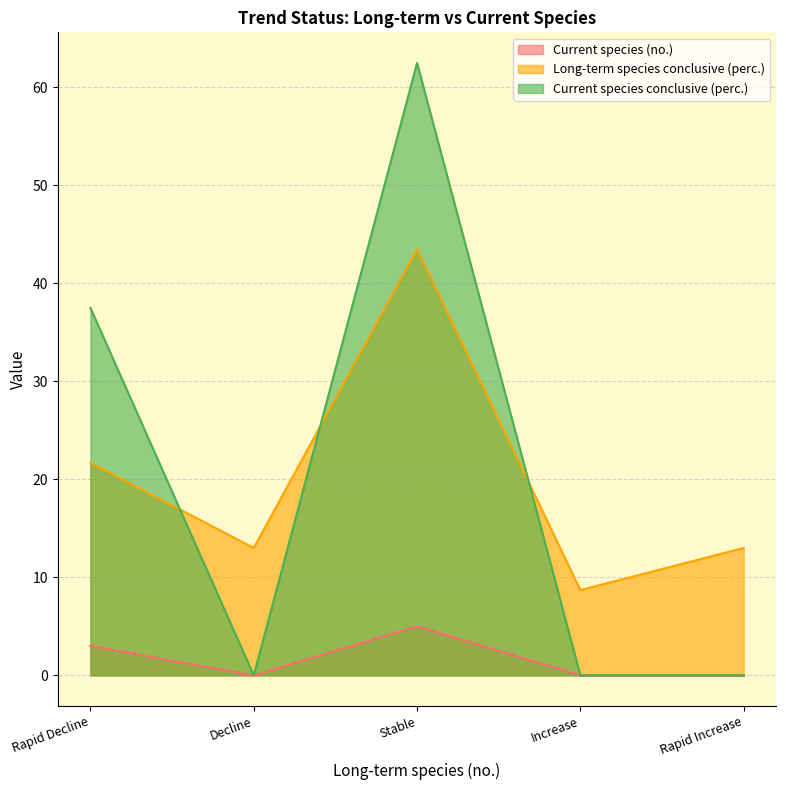

True or false: Current species conclusive (perc.) and Current species (no.) intersect in this chart.

False